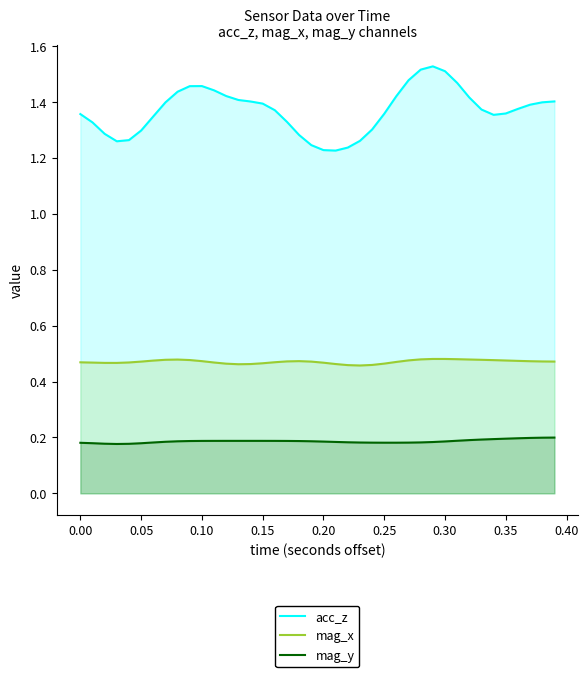

Count the number of categories in the chart.

40